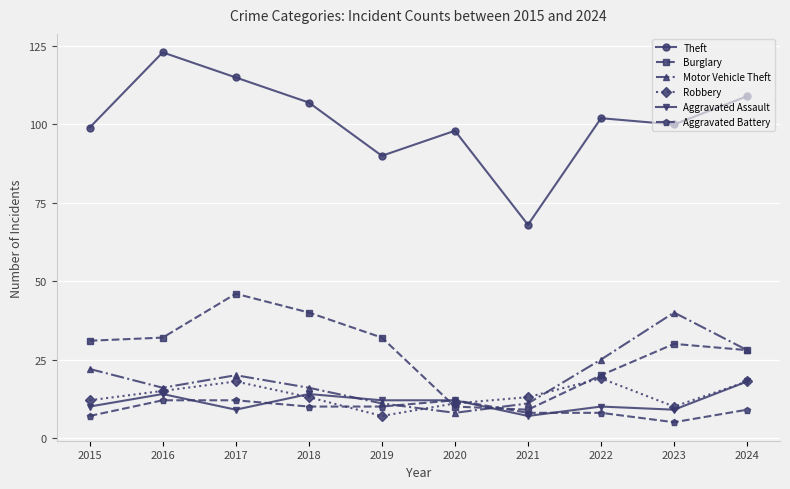

True or false: Aggravated Assault has a value of 5 at 2020.

False